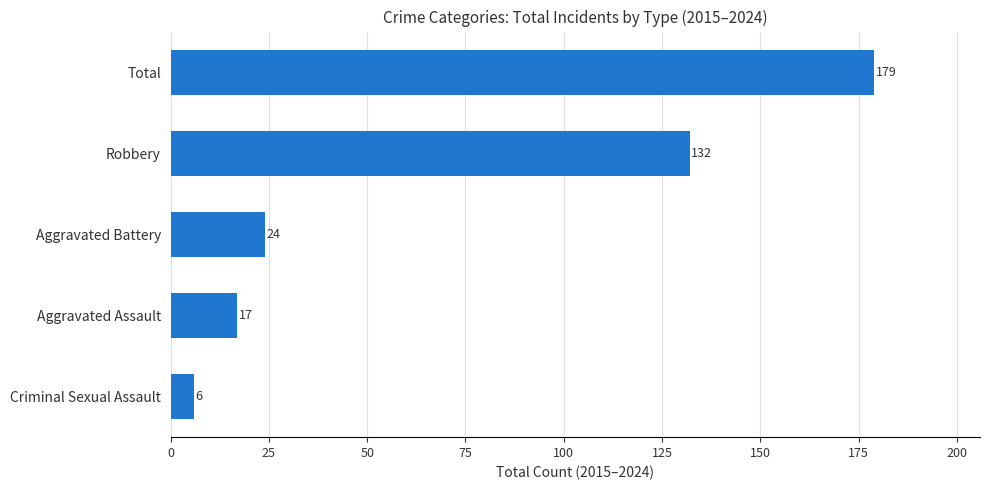

How many distinct data groups are displayed?

1